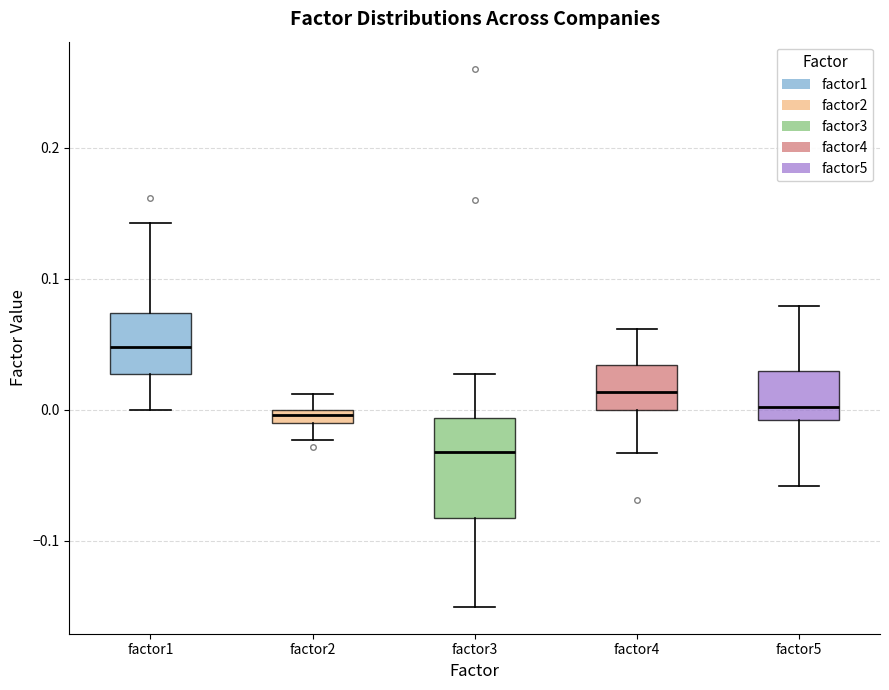

Where does the lower whisker of the box for factor3 end on the y-axis? The values are not printed on the chart, so give them approximately, as read against the axis.

-0.15